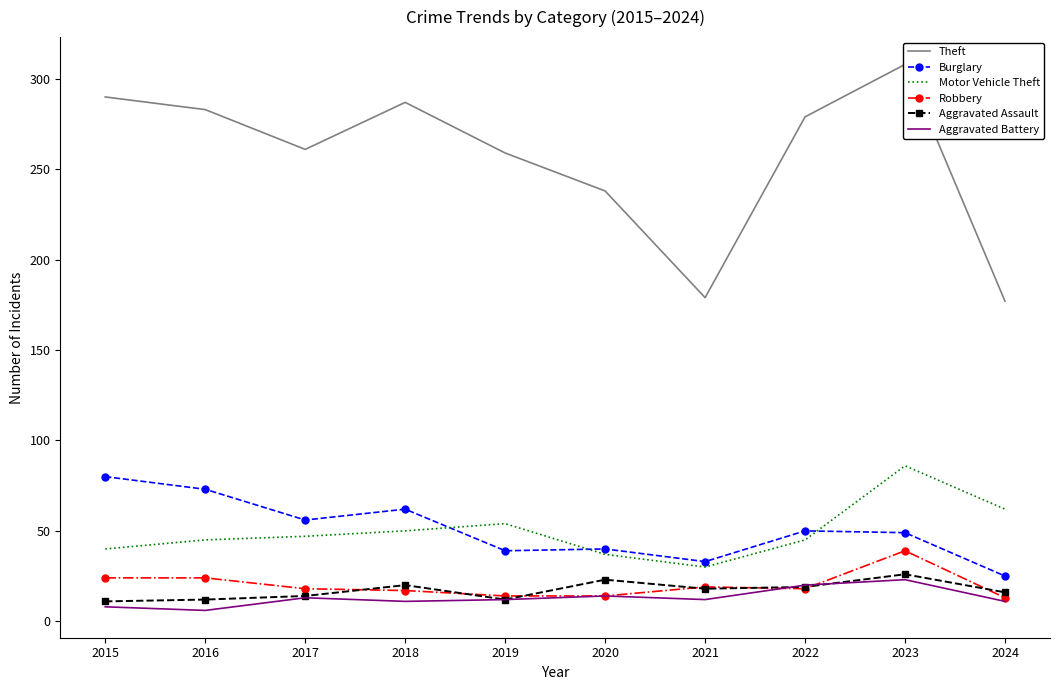

Which category has the highest value in the Aggravated Assault series?

2023